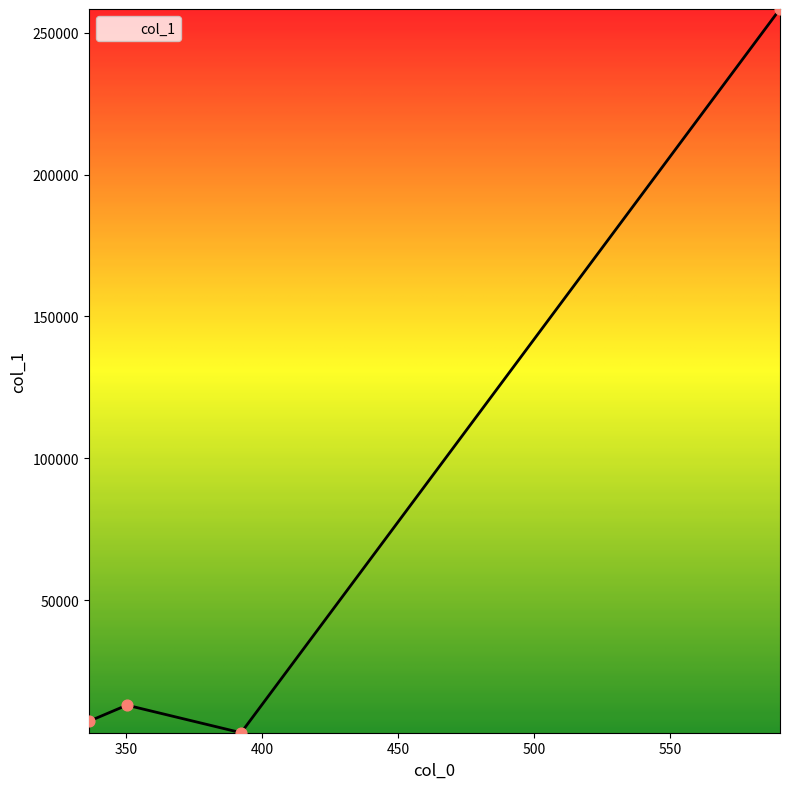

What is the maximum value shown in the chart?

258314.9